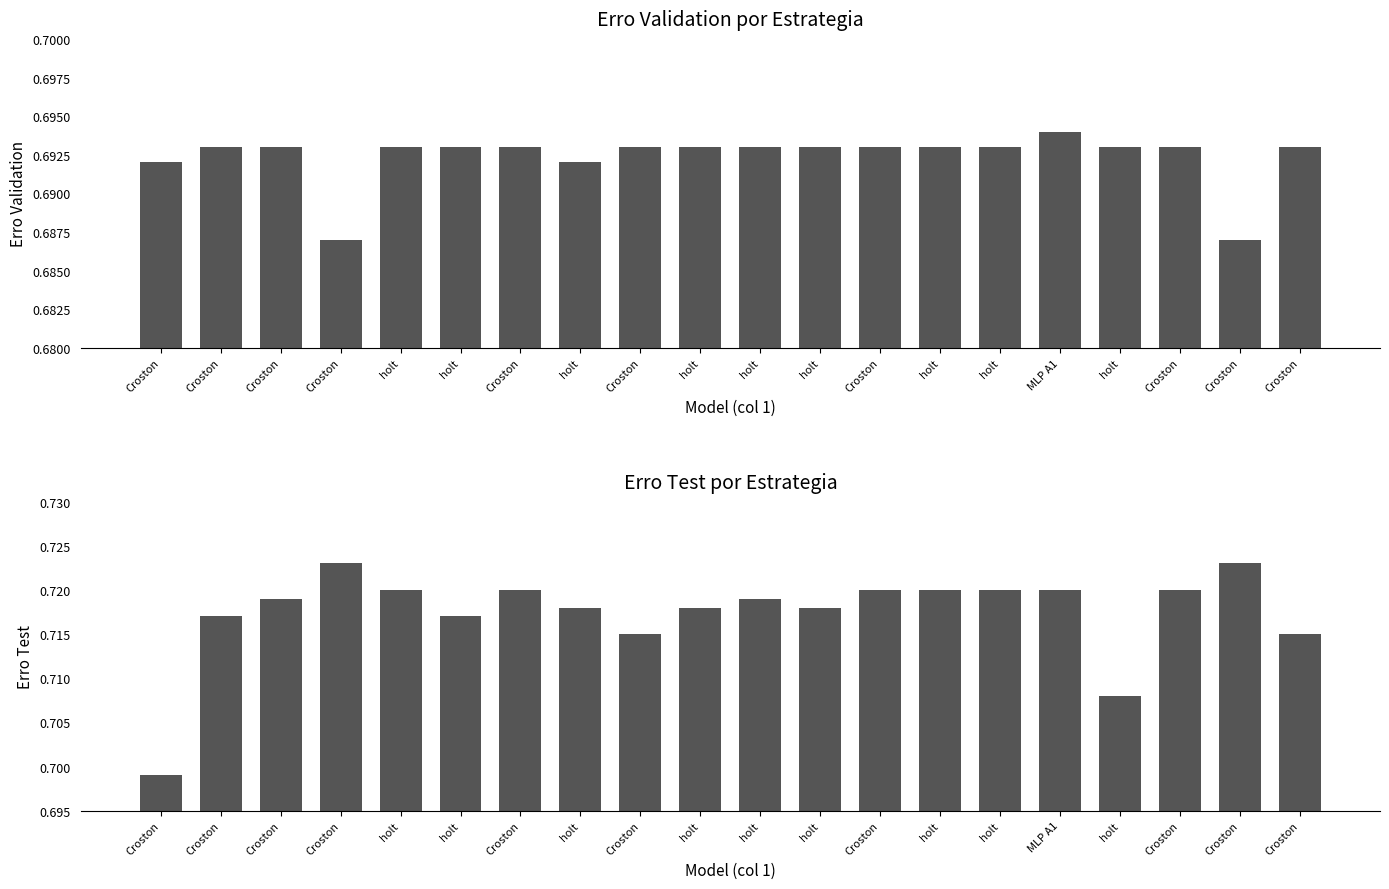

Reading right to left, what are all the values shown in this chart?

erro validation: 0.7	0.7	0.7	0.7	0.7	0.7	0.7	0.7	0.7	0.7	0.7	0.7	0.7	0.7	0.7	0.7	0.7	0.7	0.7	0.7
erro test: 0.7	0.7	0.7	0.7	0.7	0.7	0.7	0.7	0.7	0.7	0.7	0.7	0.7	0.7	0.7	0.7	0.7	0.7	0.7	0.7